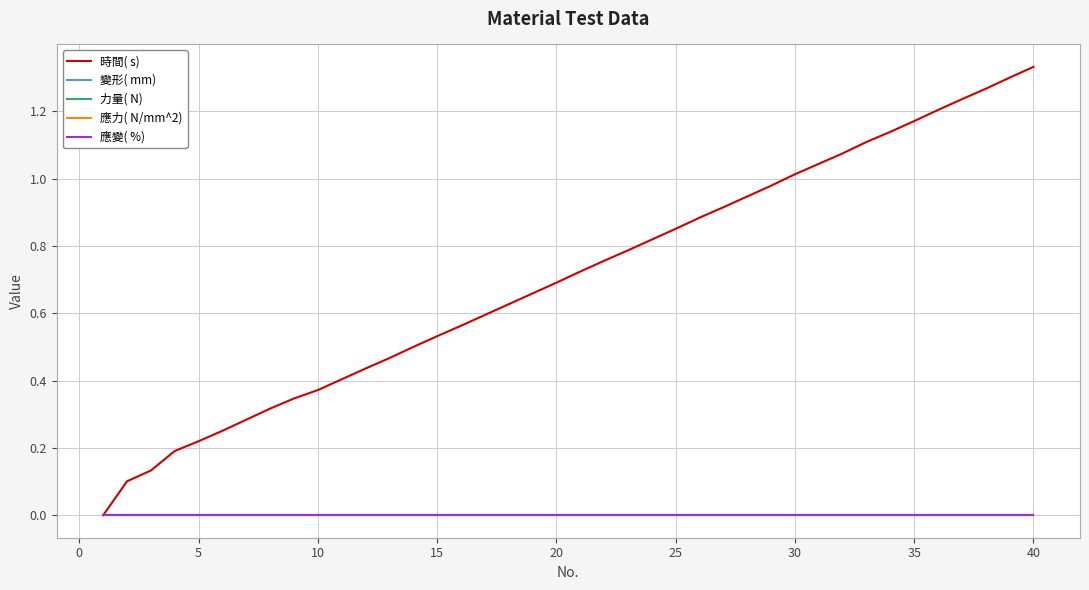

Which series has the largest total across all categories?

時間( s)